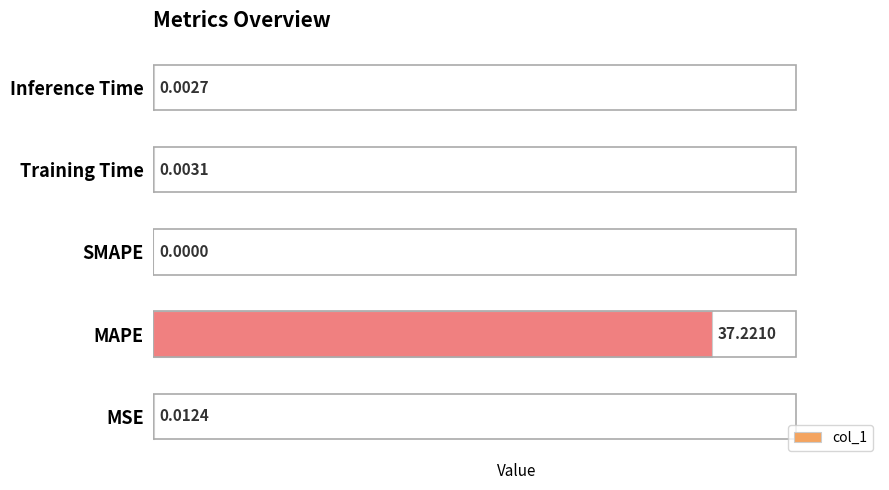

Between MSE and MAPE, which is larger?

MAPE